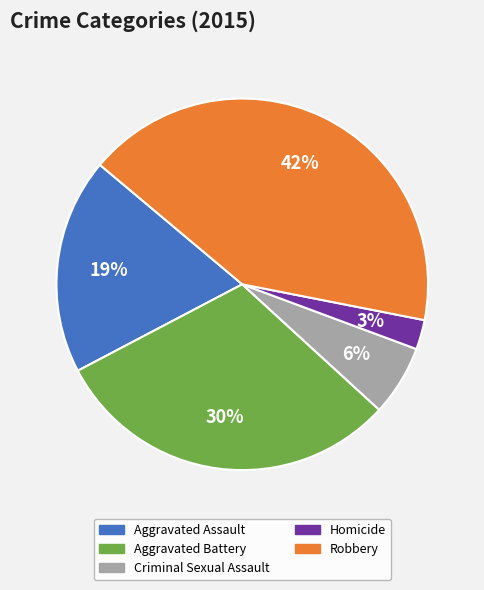

Which category has the biggest portion of the pie?

Robbery